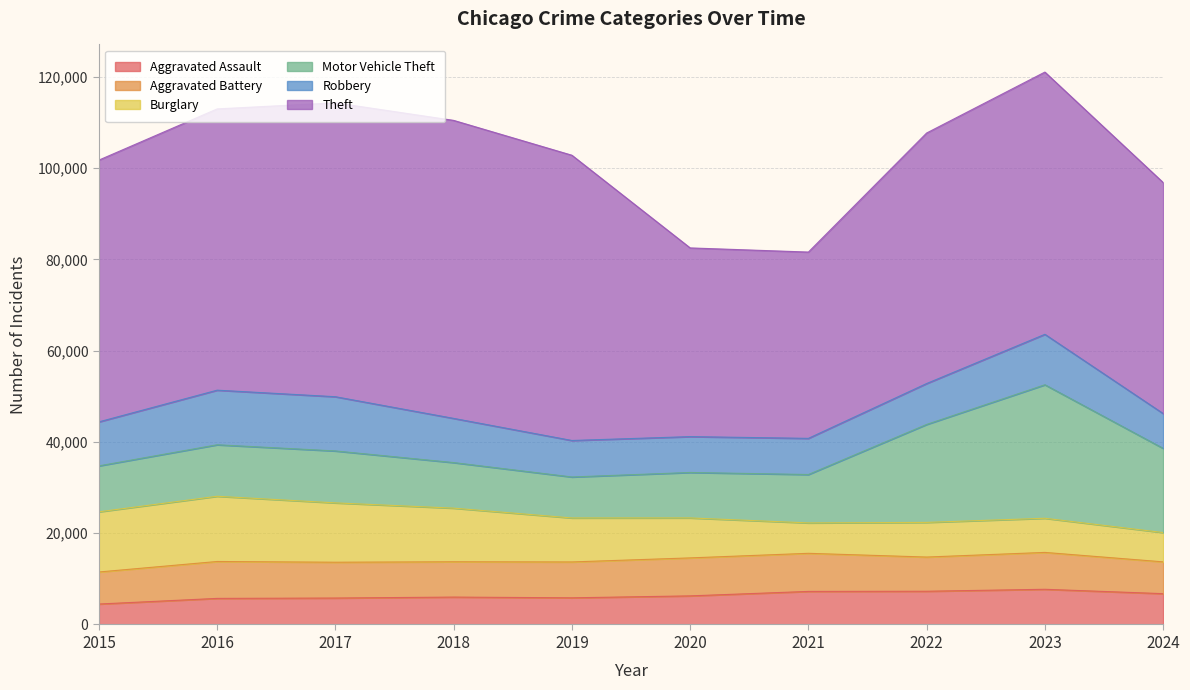

Count the number of data series in this chart.

6